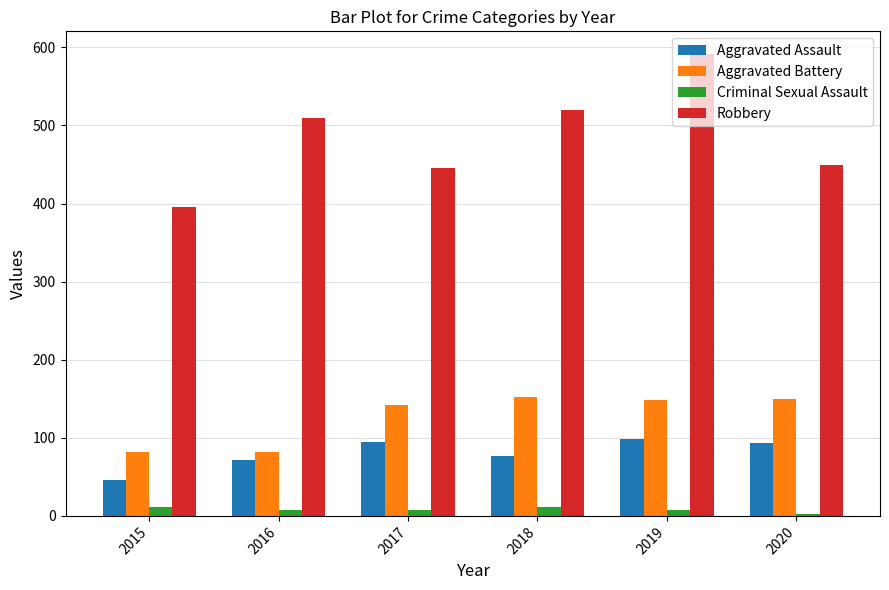

What is the total value across all series at 2019?

845